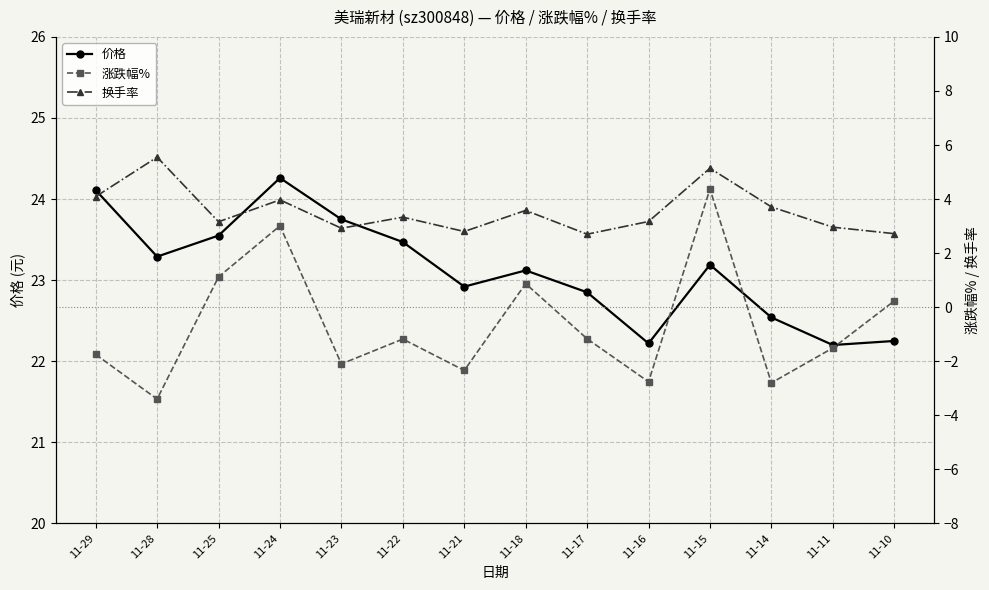

What is the difference between the maximum and second lowest values in the 换手率 series?

2.8